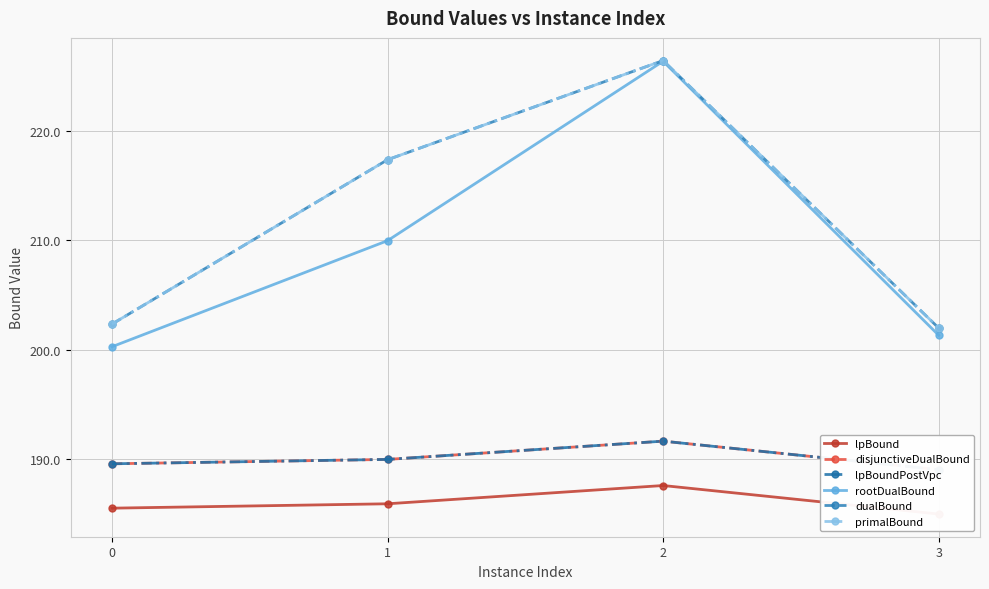

Which category has the highest value in the dualBound series?

2